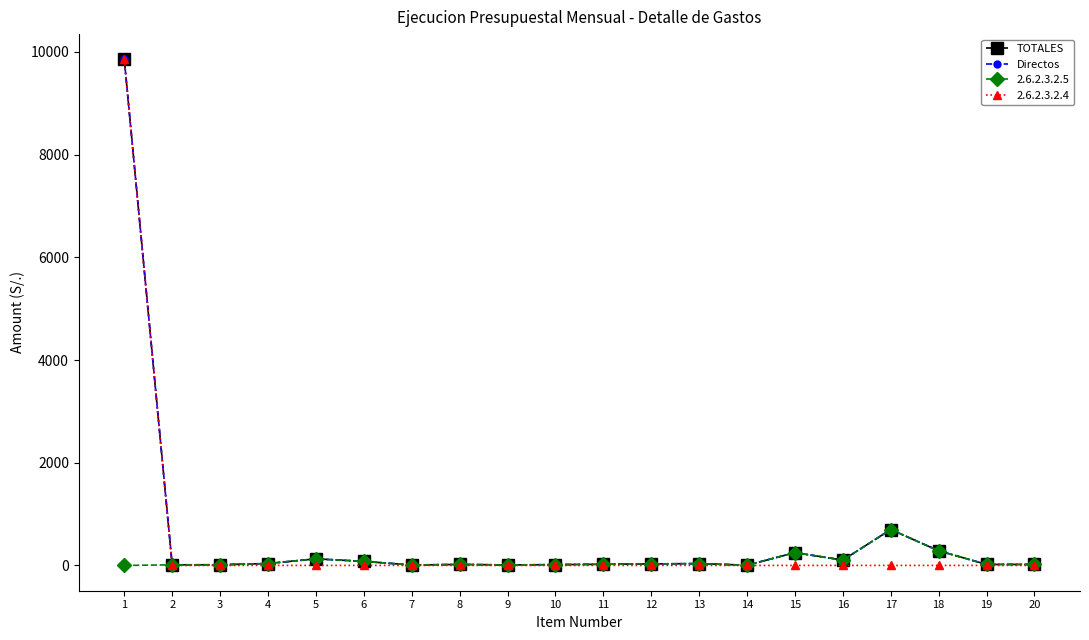

What is the value of the Directos point at the 8th from the left?

19.0